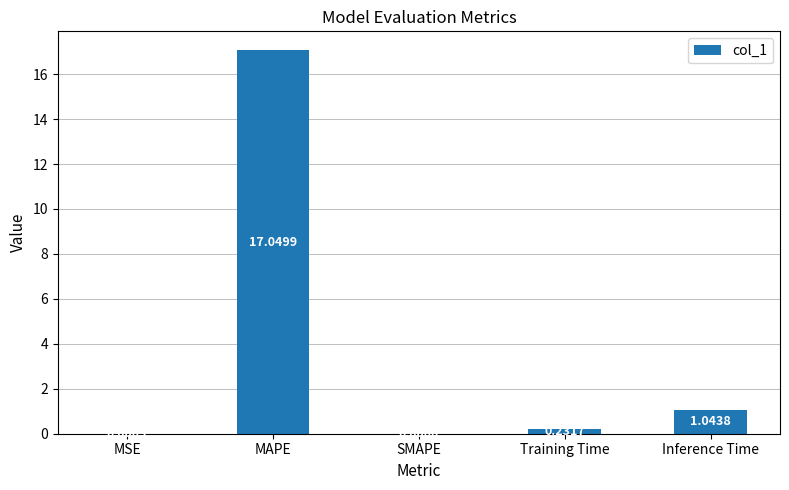

How many data points are above 0?

4